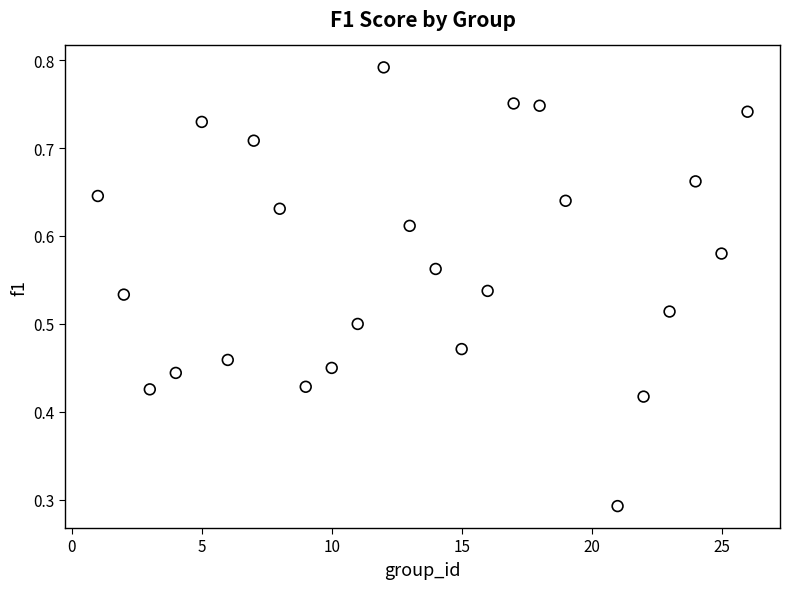

What is the range of X values (max minus min)?

25.0